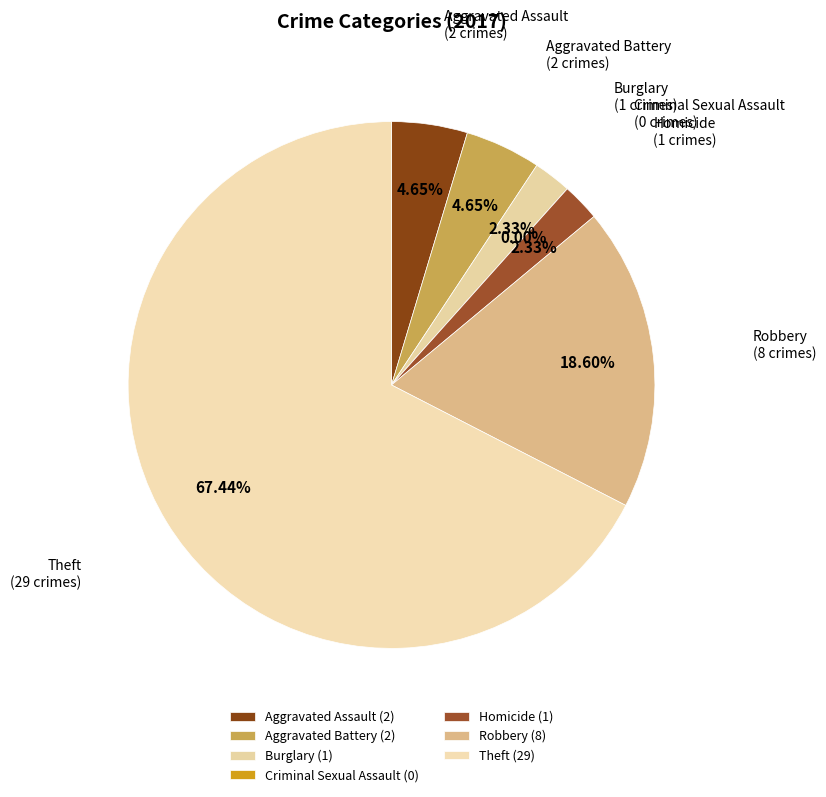

How many segments does this pie chart have?

7